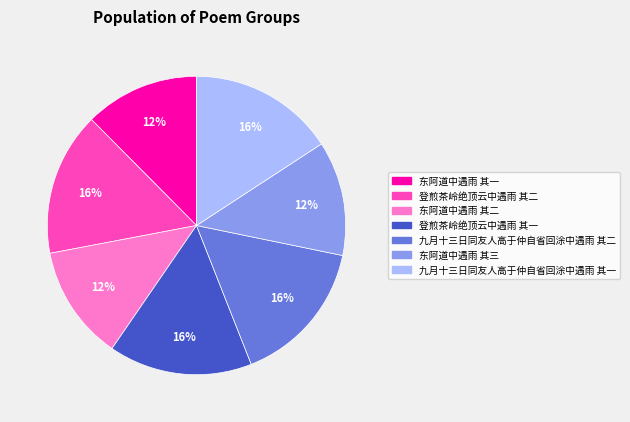

Is 九月十三日同友人高于仲自省回涂中遇雨 其一 the majority of the pie?

No